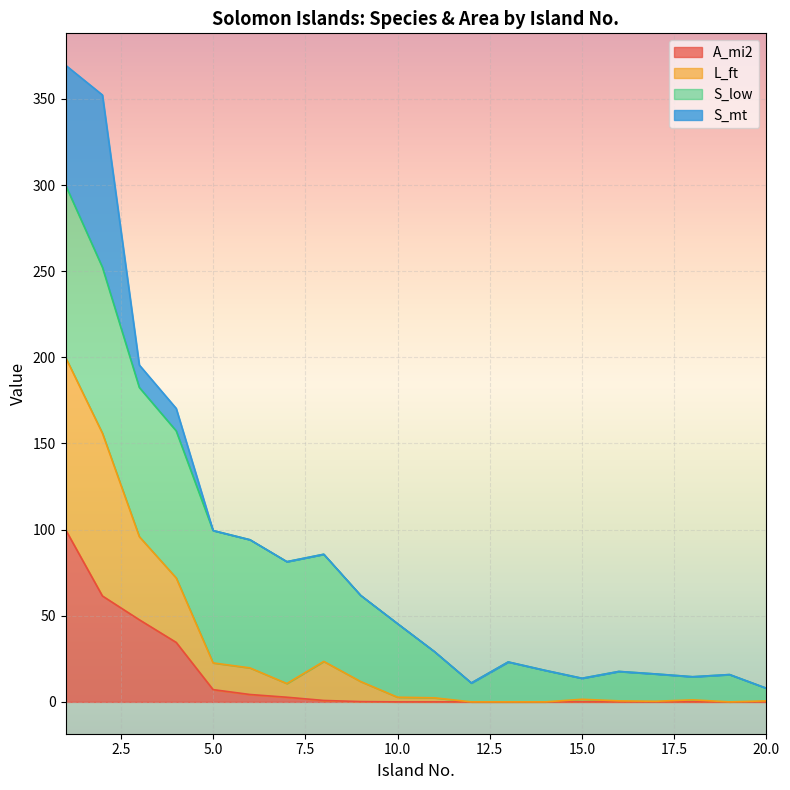

What is the difference between the highest and lowest values at 12?

11.0